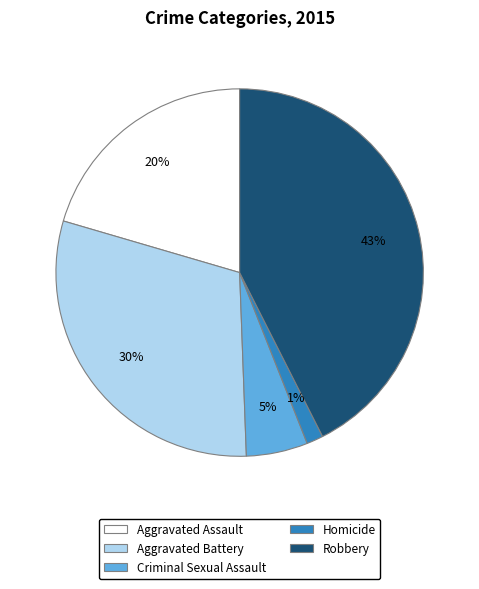

Does any single category account for the majority?

No